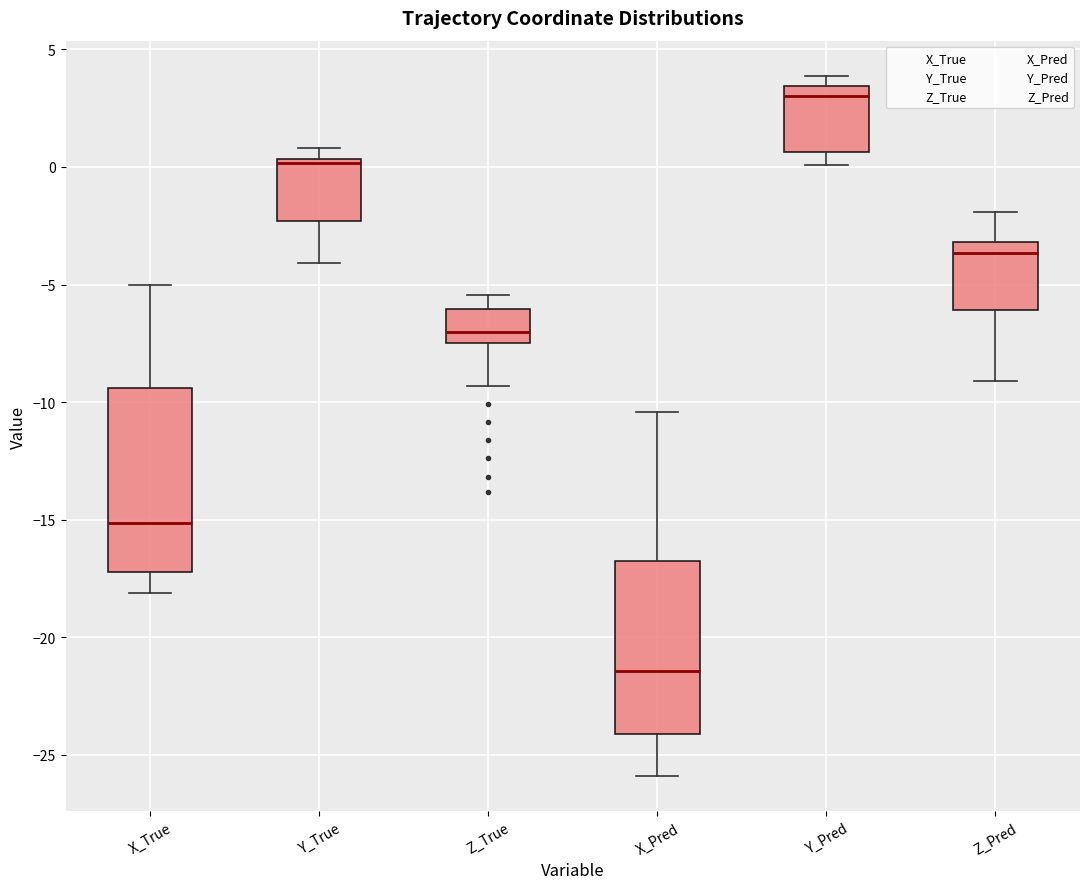

Reading left to right, transcribe this box plot: for each box, give where its median line is, the range the box spans, and where its two whiskers end, as read against the y-axis. The values are not printed on the chart, so give them approximately, as read against the axis.

X_True: median -15.0, box -17.0 to -9.5, whiskers -18.0 to -5.0
Y_True: median 0.0, box -2.5 to 0.5, whiskers -4.0 to 1.0
Z_True: median -7.0, box -7.5 to -6.0, whiskers -9.5 to -5.5
X_Pred: median -21.5, box -24.0 to -17.0, whiskers -26.0 to -10.5
Y_Pred: median 3.0, box 0.5 to 3.5, whiskers 0.0 to 4.0
Z_Pred: median -3.5, box -6.0 to -3.0, whiskers -9.0 to -2.0